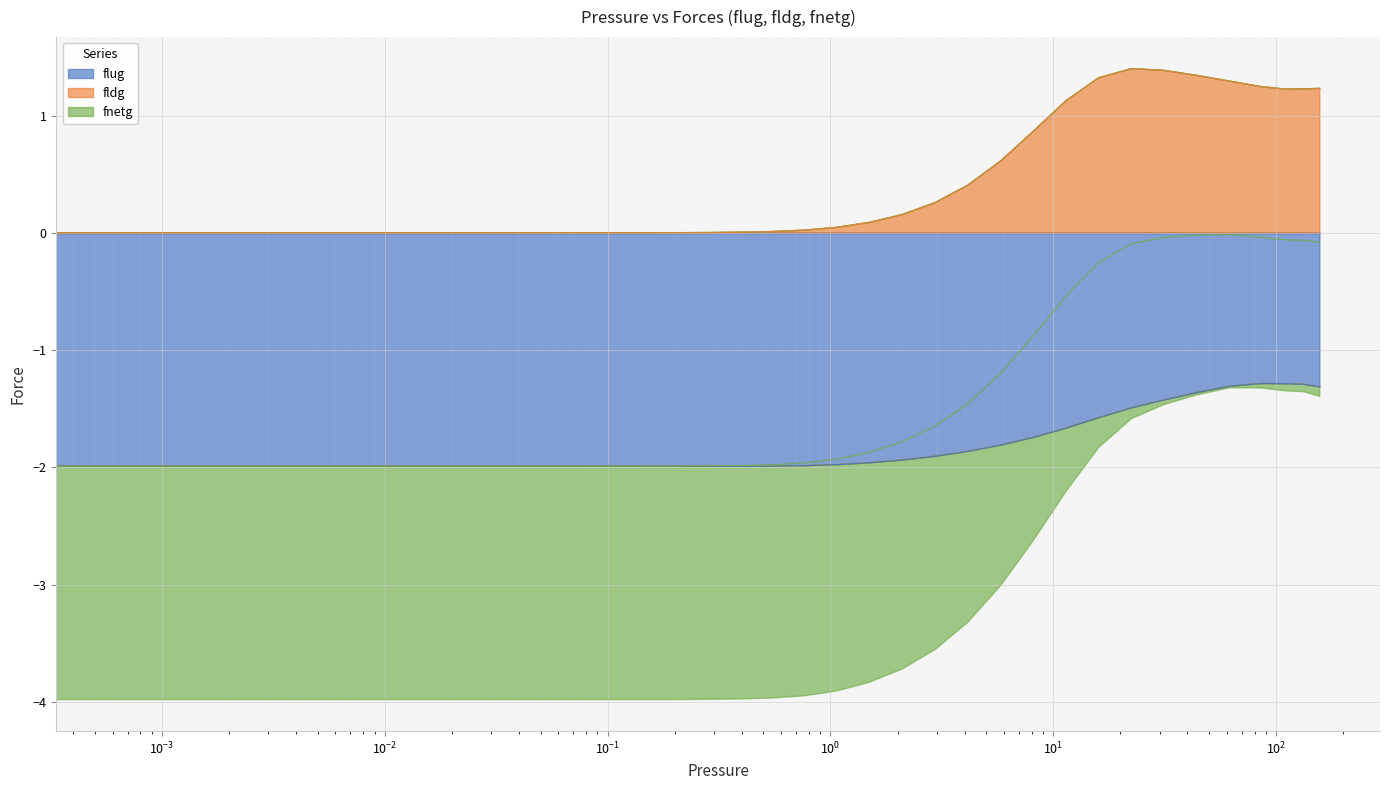

Reading left to right, what are all the values shown in this chart?

flug: -2.0	-2.0	-2.0	-2.0	-2.0	-2.0	-2.0	-2.0	-2.0	-2.0	-2.0	-2.0	-2.0	-2.0	-2.0	-2.0	-2.0	-2.0	-2.0	-2.0	-2.0	-2.0	-2.0	-2.0	-2.0	-1.9	-1.9	-1.9	-1.8	-1.7	-1.7	-1.6	-1.5	-1.4	-1.4	-1.3	-1.3	-1.3	-1.3	-1.3
fldg: 0.0	0.0	0.0	0.0	0.0	0.0	0.0	0.0	0.0	0.0	0.0	0.0	0.0	0.0	0.0	0.0	0.0	0.0	0.0	0.0	0.0	0.0	0.0	0.0	0.1	0.2	0.3	0.4	0.6	0.9	1.1	1.3	1.4	1.4	1.3	1.3	1.2	1.2	1.2	1.2
fnetg: -2.0	-2.0	-2.0	-2.0	-2.0	-2.0	-2.0	-2.0	-2.0	-2.0	-2.0	-2.0	-2.0	-2.0	-2.0	-2.0	-2.0	-2.0	-2.0	-2.0	-2.0	-2.0	-2.0	-1.9	-1.9	-1.8	-1.6	-1.5	-1.2	-0.9	-0.5	-0.3	-0.1	-0.0	-0.0	-0.0	-0.0	-0.1	-0.1	-0.1